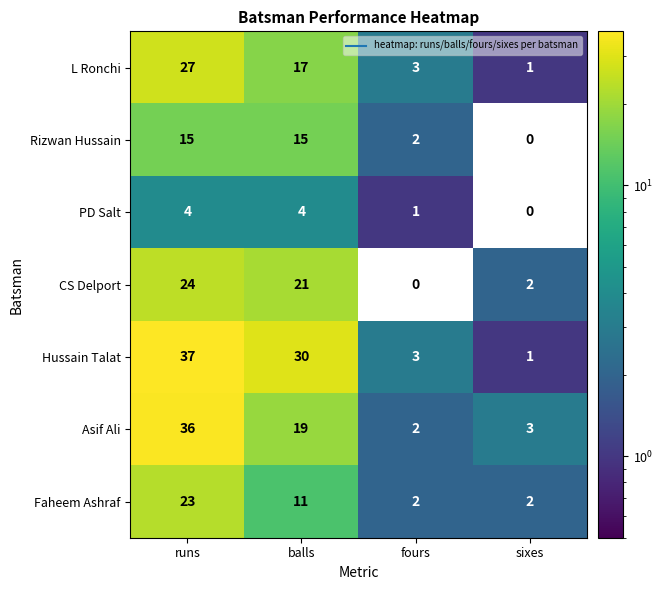

Which series has the largest total across all categories?

Hussain Talat